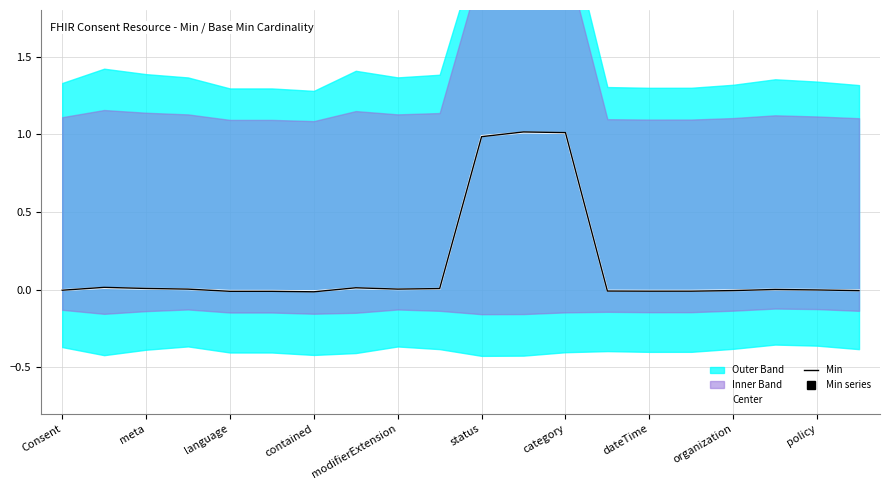

At which label does Min reach its peak?

11